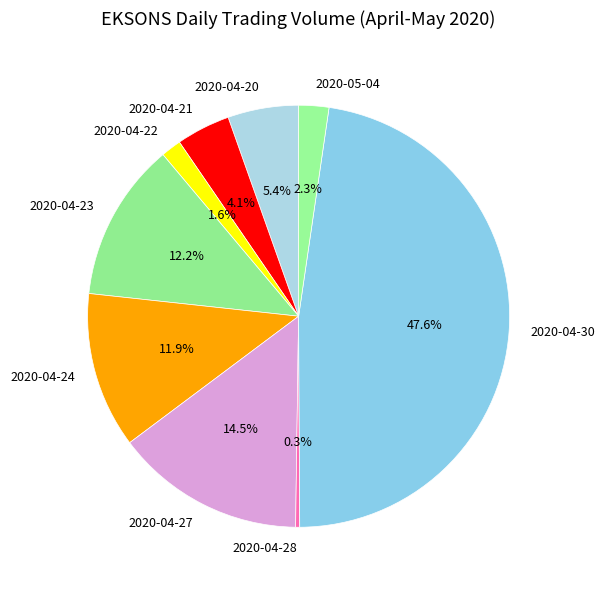

To the nearest percent, what portion does 2020-04-22 represent?

2%